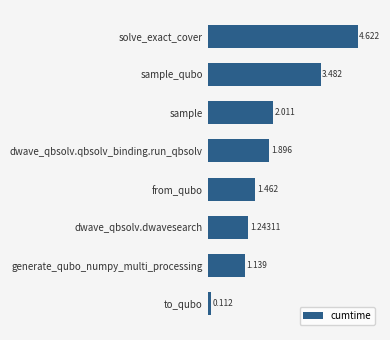

Are the bars grouped side by side (vs. stacked)?

No